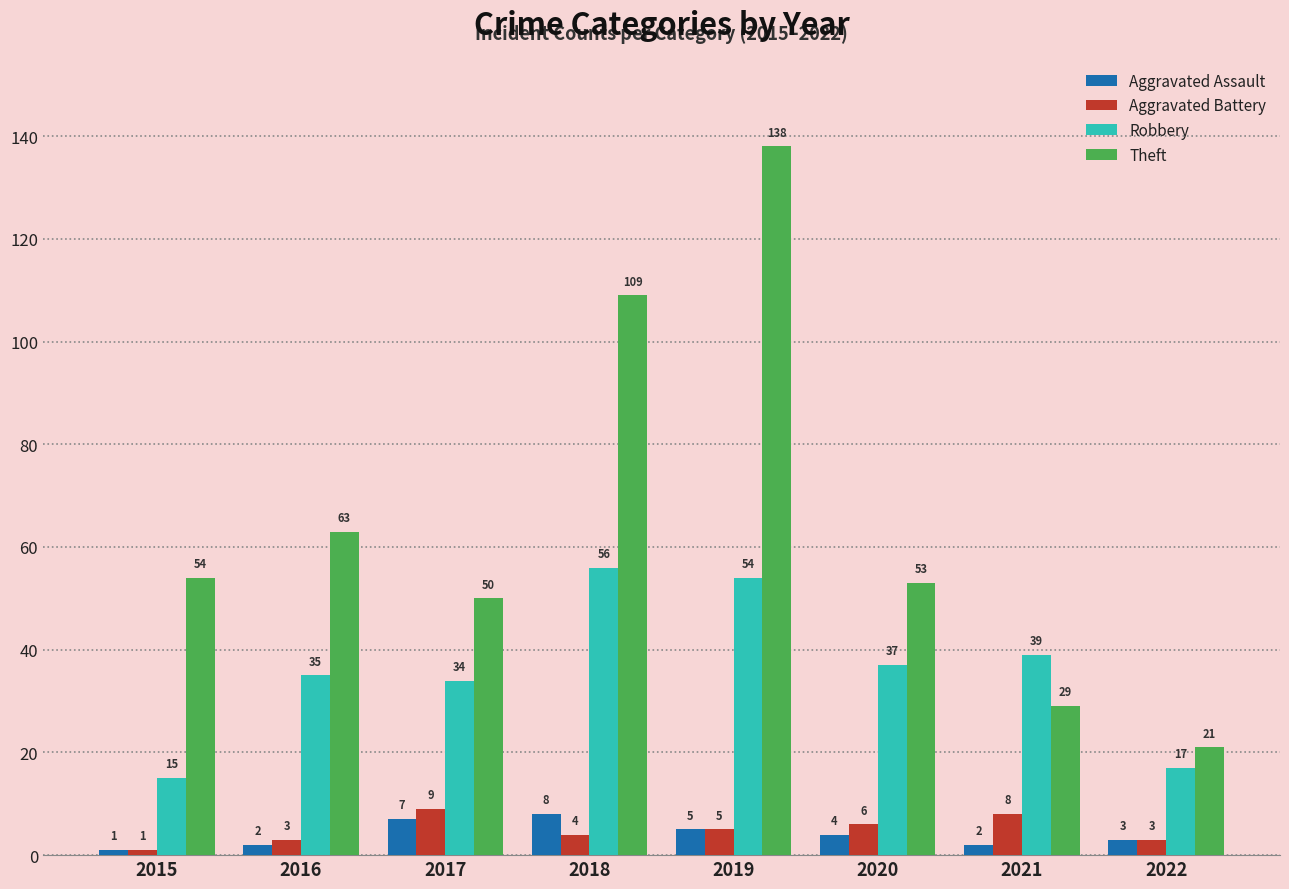

Between 2015 and 2018, which series saw the biggest shift?

Theft